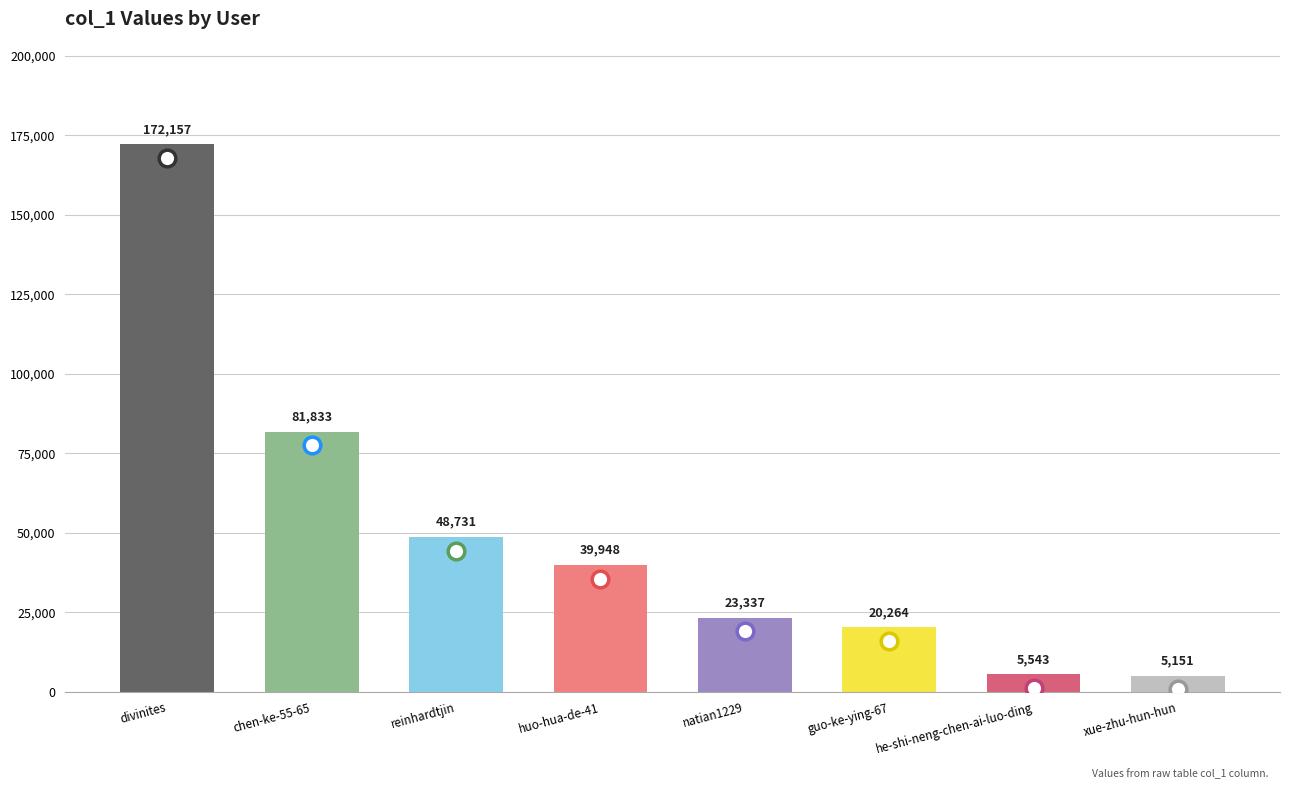

Is it true that the value at natian1229 is 23337?

True